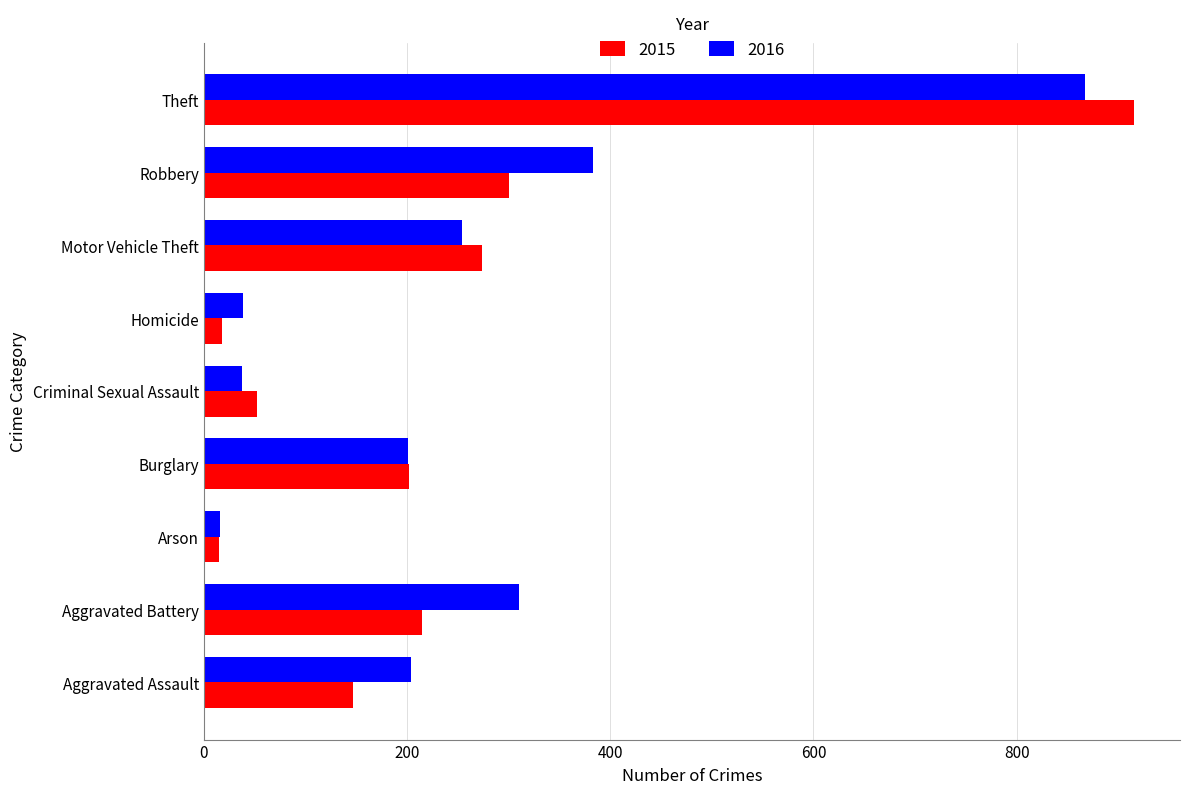

What is the lowest value of the 2016 series?

16